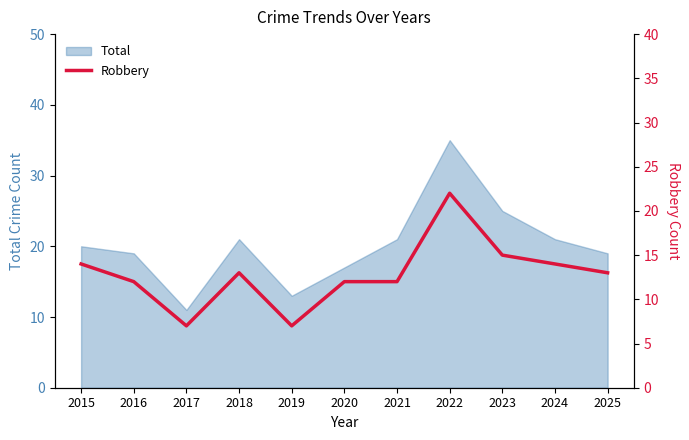

Which category has the lowest value in the Total series?

2017